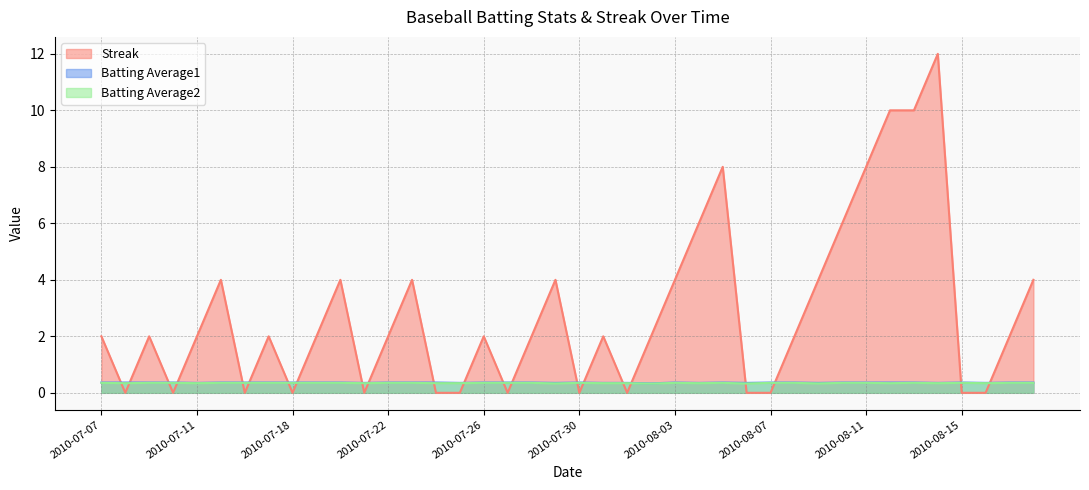

What is the total value across all series at 2010-08-05?

8.7